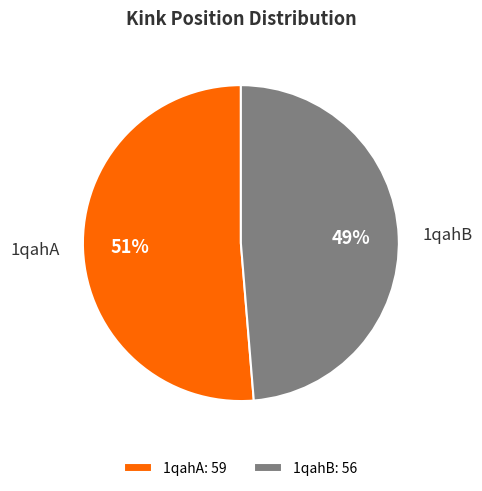

The 1qahA slice represents 51% of the pie. True or false?

True